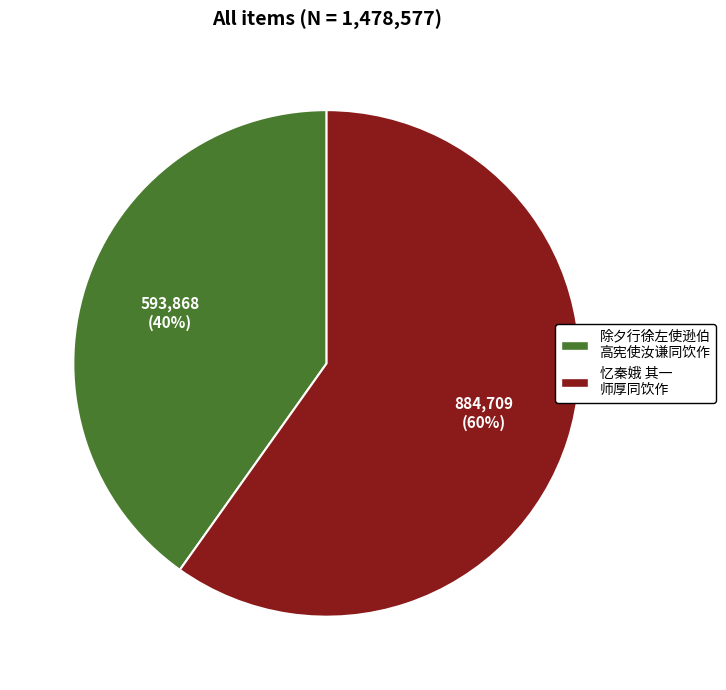

To the nearest percent, what is the average slice percentage?

50%